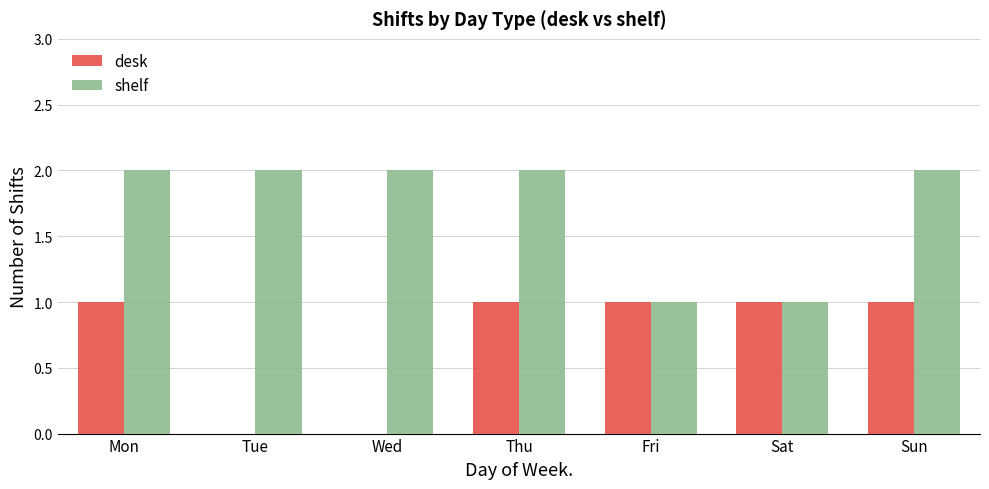

The desk series shows 0 at Wed. True or false?

True